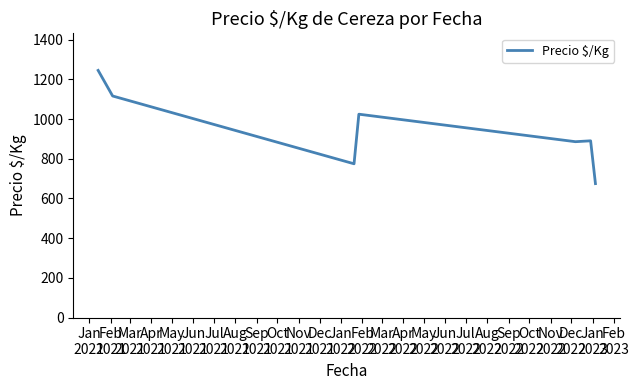

How many lines are shown in the chart?

1